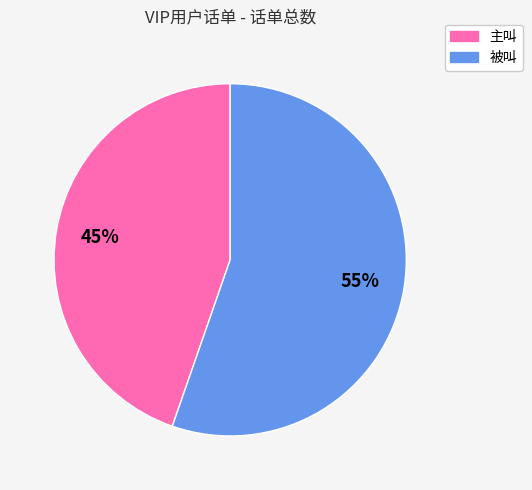

Rank the categories by value from highest to lowest.

被叫, 主叫